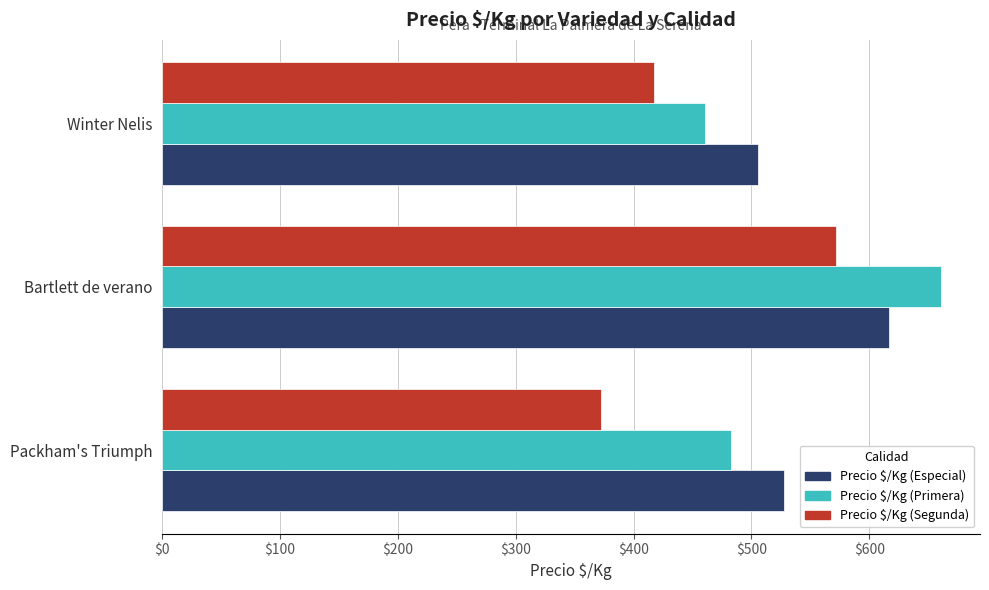

Is it true that Precio $/Kg (Especial) equals 174 at Bartlett de verano?

False